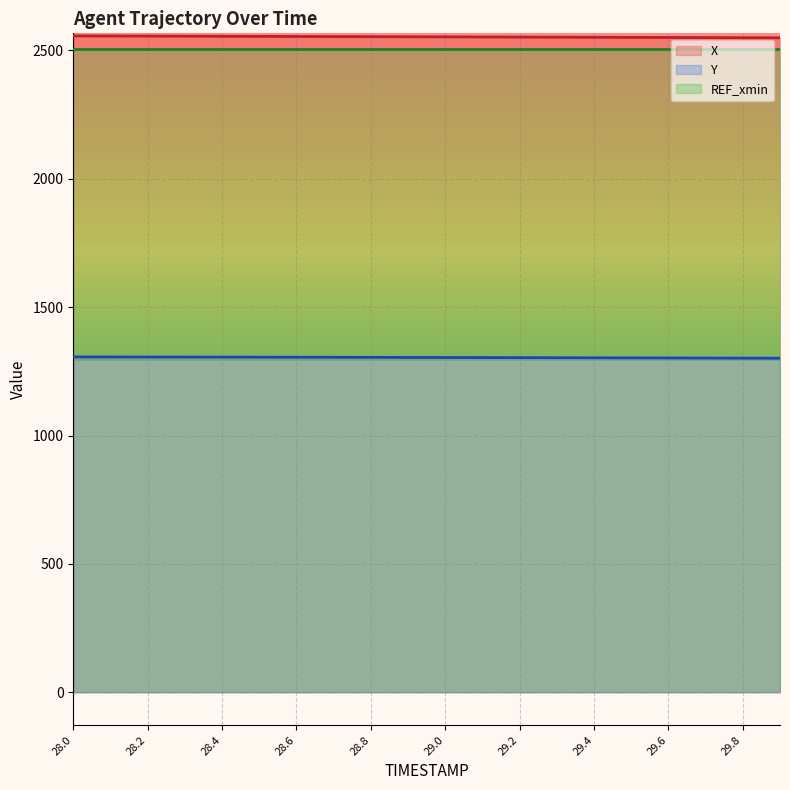

How many lines are shown in the chart?

3